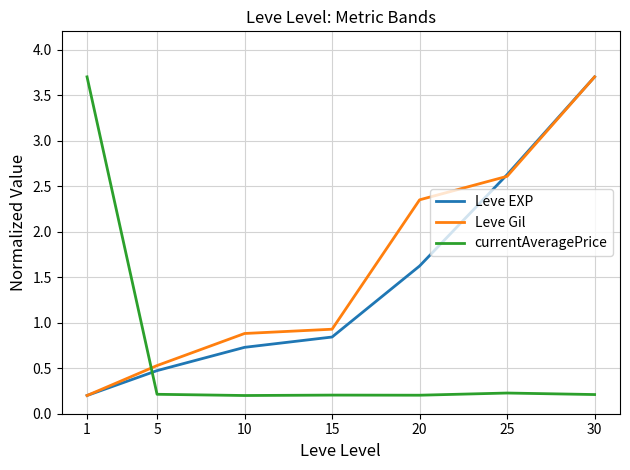

What is the maximum value shown in the chart?

3.7